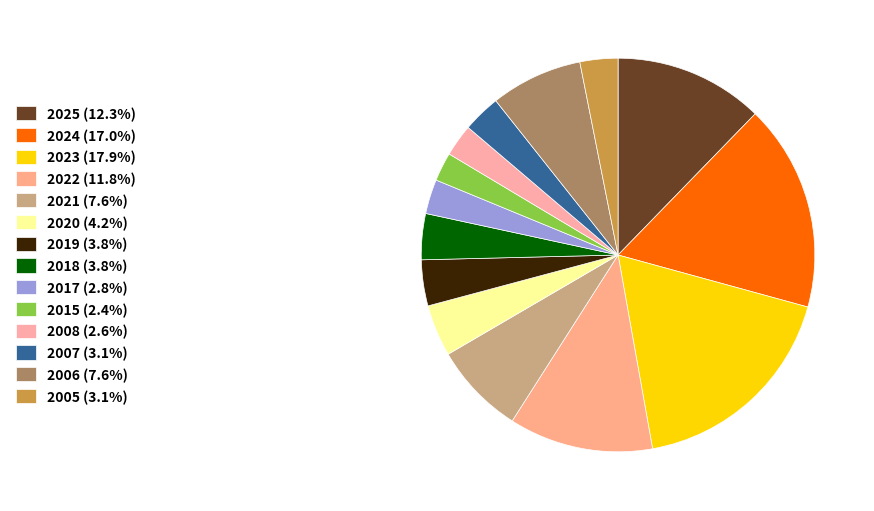

Rank the categories by value from lowest to highest.

2015, 2008, 2017, 2007, 2005, 2019, 2018, 2020, 2021, 2006, 2022, 2025, 2024, 2023